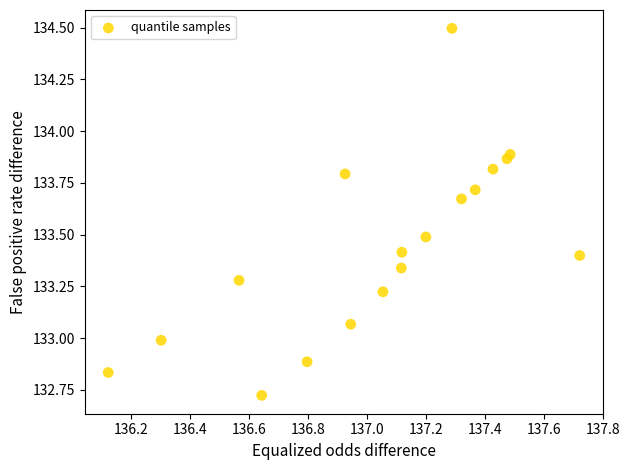

What is the range of Y values (max minus min)?

1.8